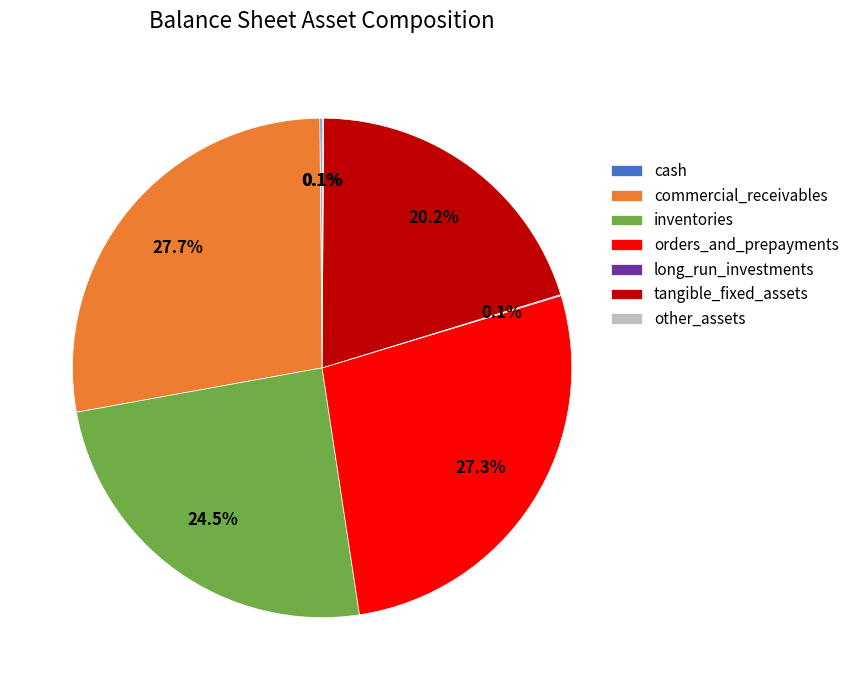

Between tangible_fixed_assets and inventories, which is larger?

inventories